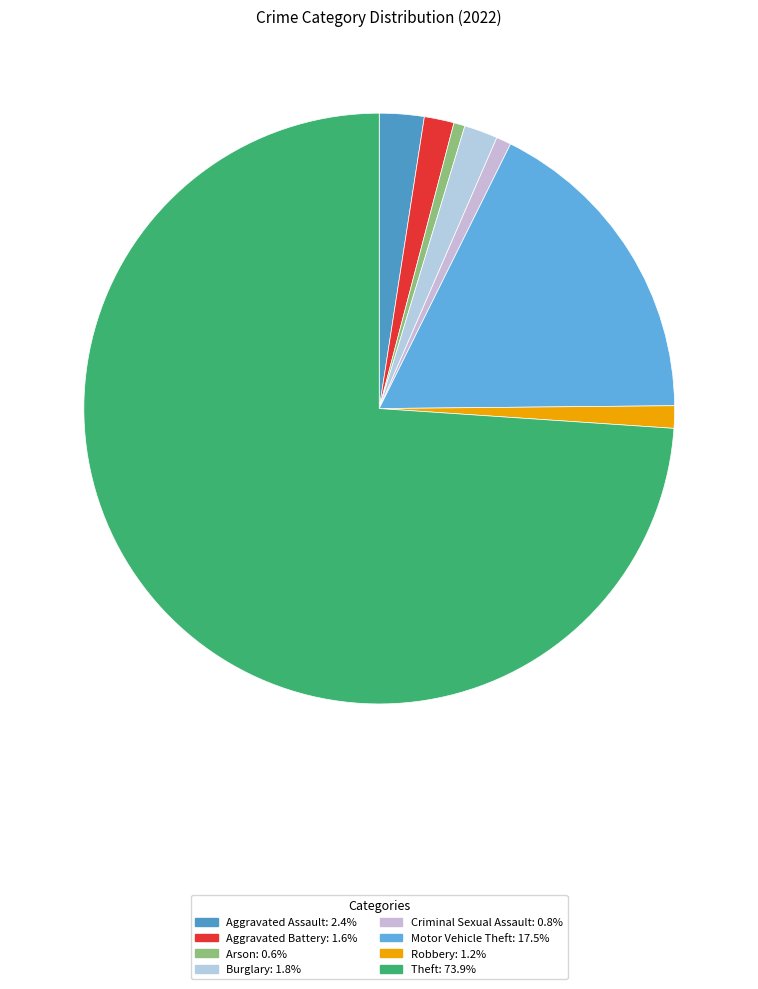

Approximately how many times larger is the value at Criminal Sexual Assault compared to Aggravated Assault?

0.3